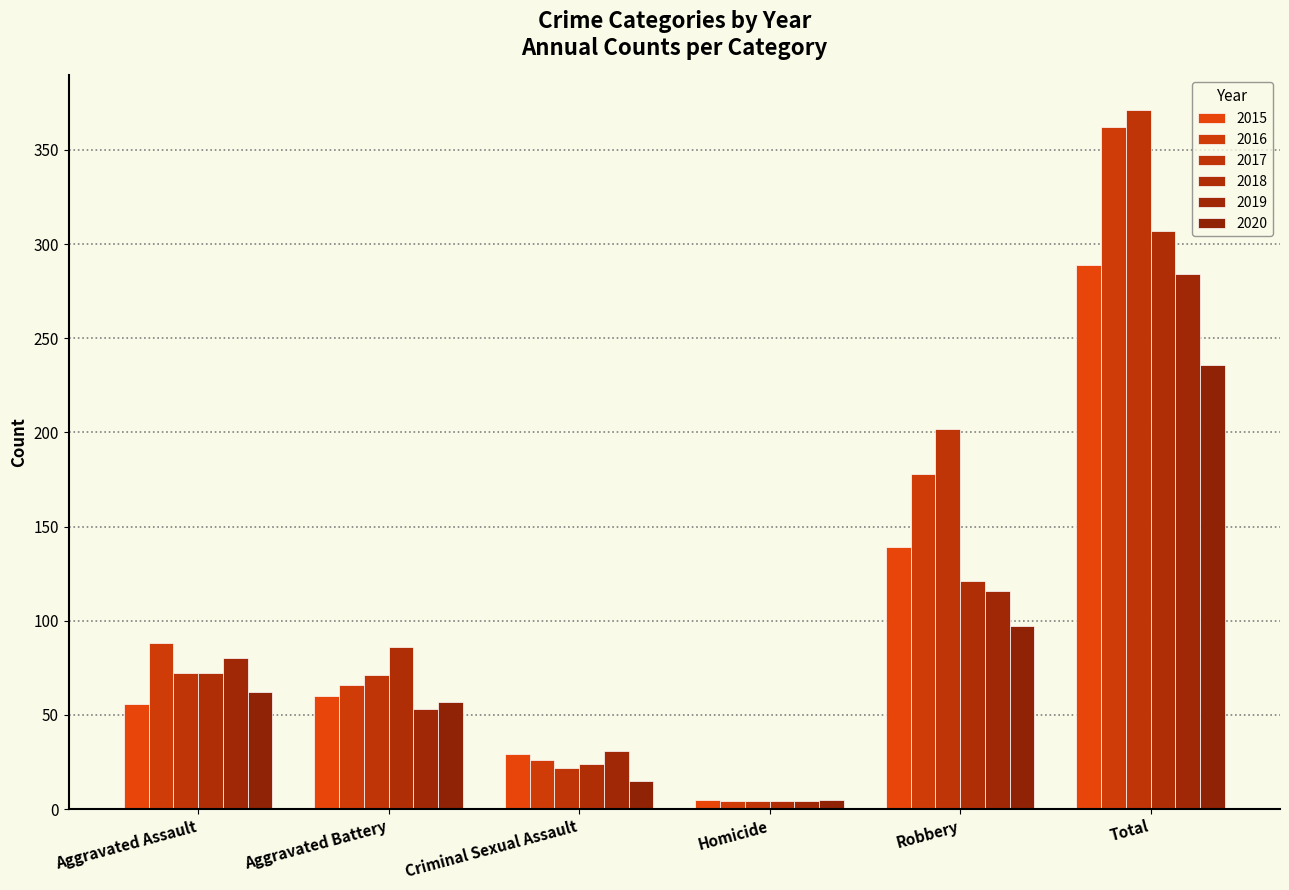

True or false: 2018 has a value of 121 at Robbery.

True